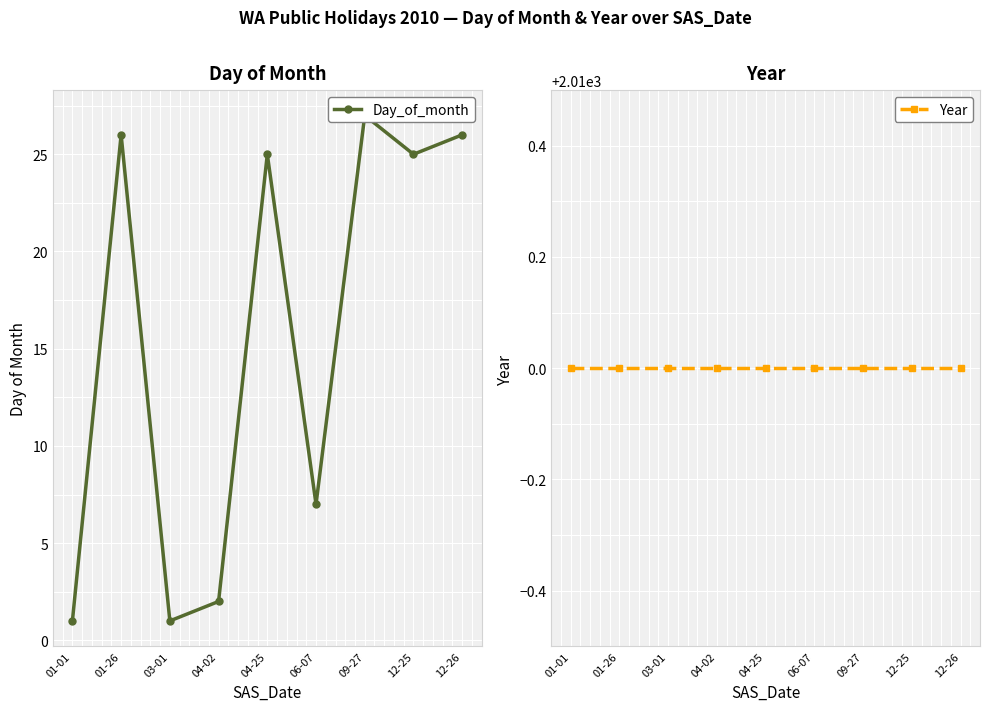

List the series in order of their overall mean, lowest first.

Day_of_month, Year